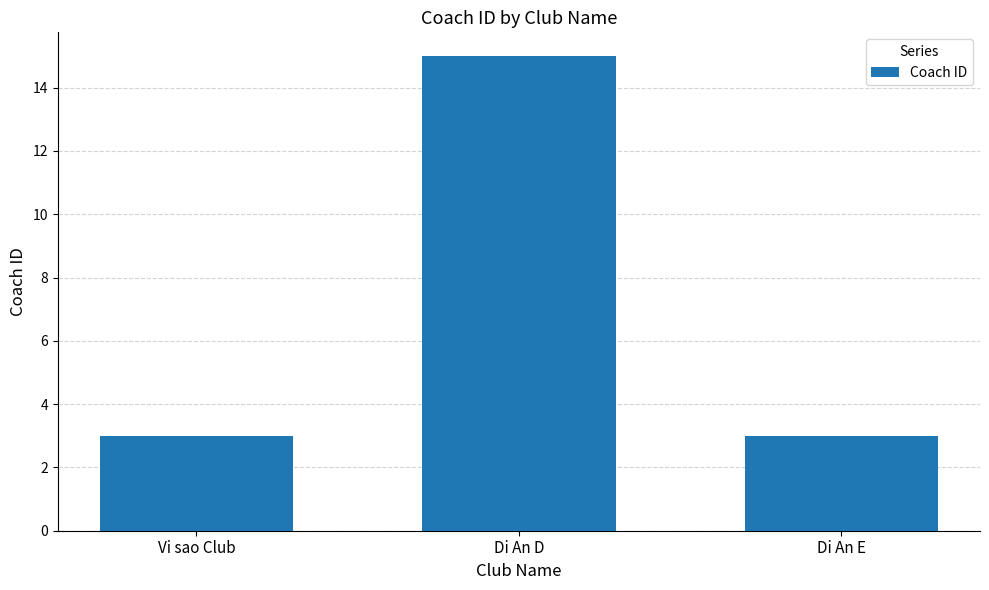

What is the greatest value displayed?

15